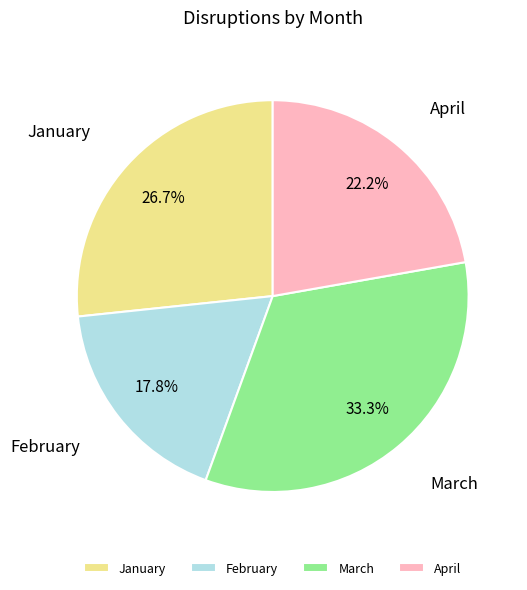

To the nearest percent, what portion does March represent?

33%